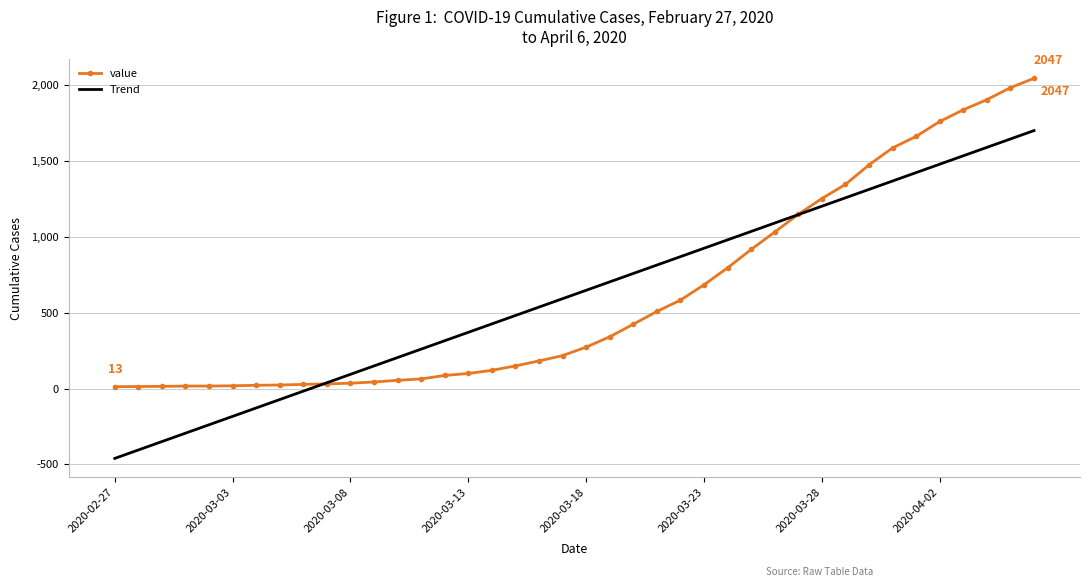

Which series has the largest range (max minus min)?

Trend